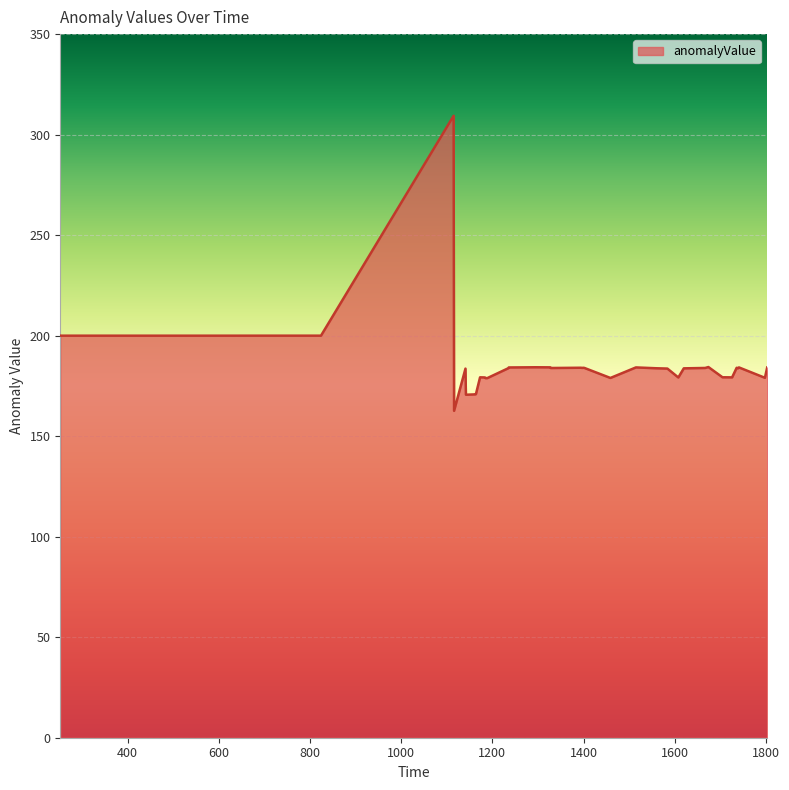

What is the greatest value displayed?

309.4